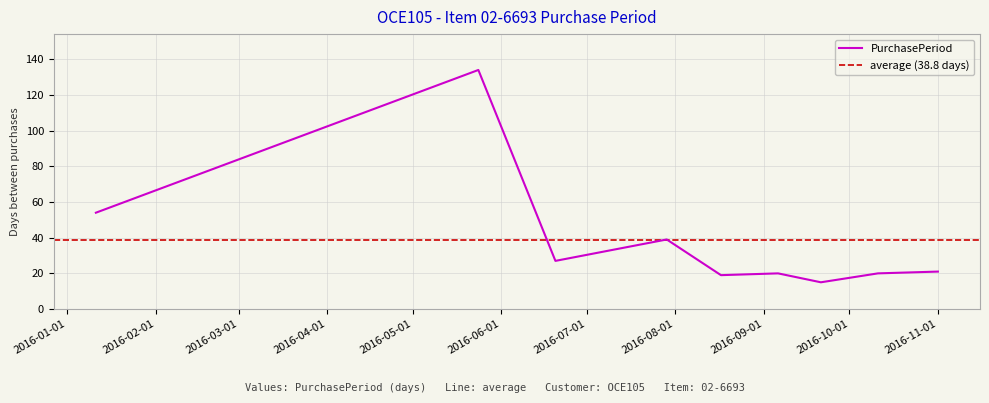

Reading right to left, transcribe all the data shown in this chart.

2016-11-01=21	2016-10-11=20	2016-09-21=15	2016-09-06=20	2016-08-17=19	2016-07-29=39	2016-06-20=27	2016-05-24=134	2016-01-11=54